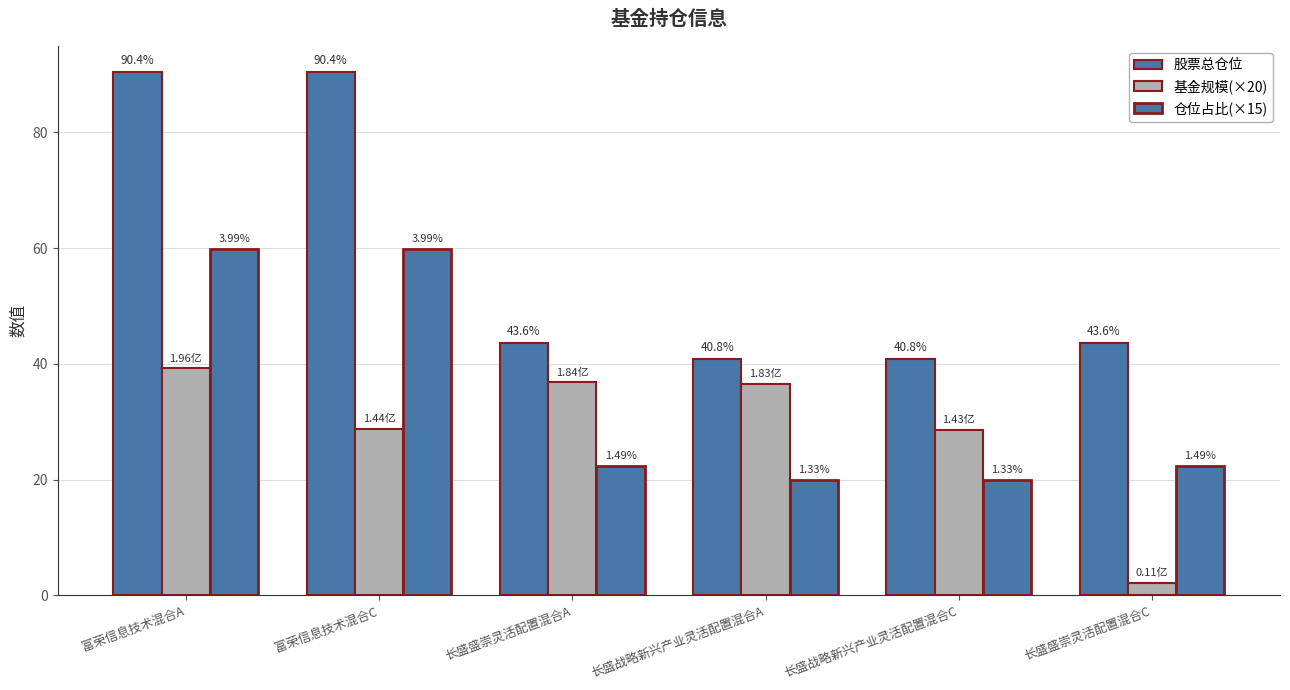

How many distinct data groups are displayed?

3